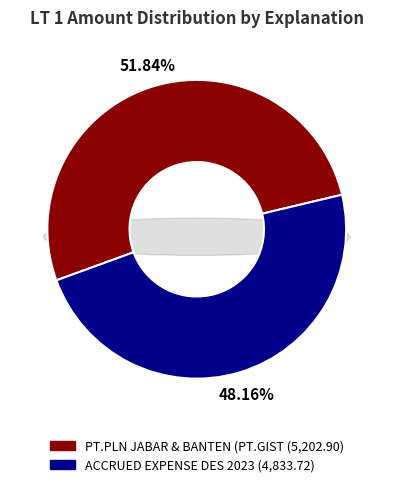

What is the majority slice?

PT.PLN JABAR & BANTEN (PT.GIST